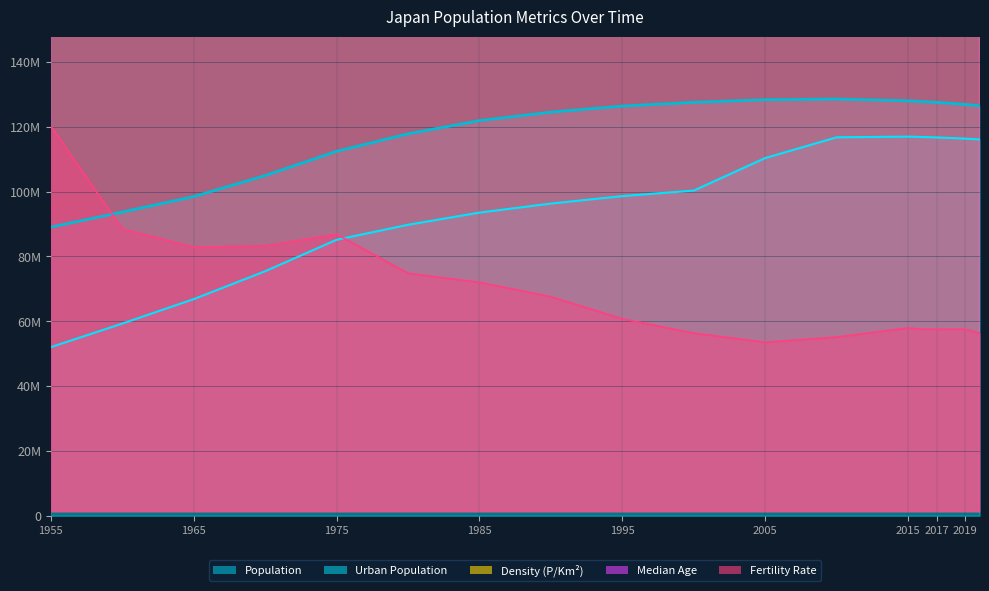

Count the number of data series in this chart.

5